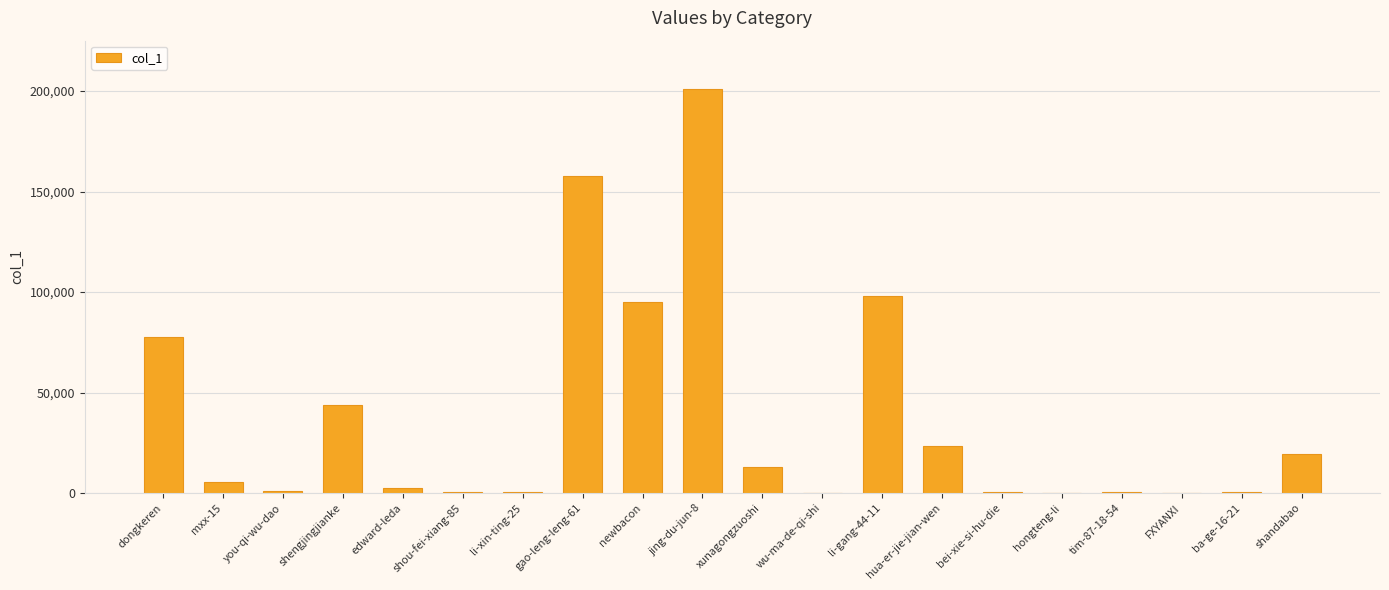

What is the change in value from li-xin-ting-25 to tim-87-18-54?

-93